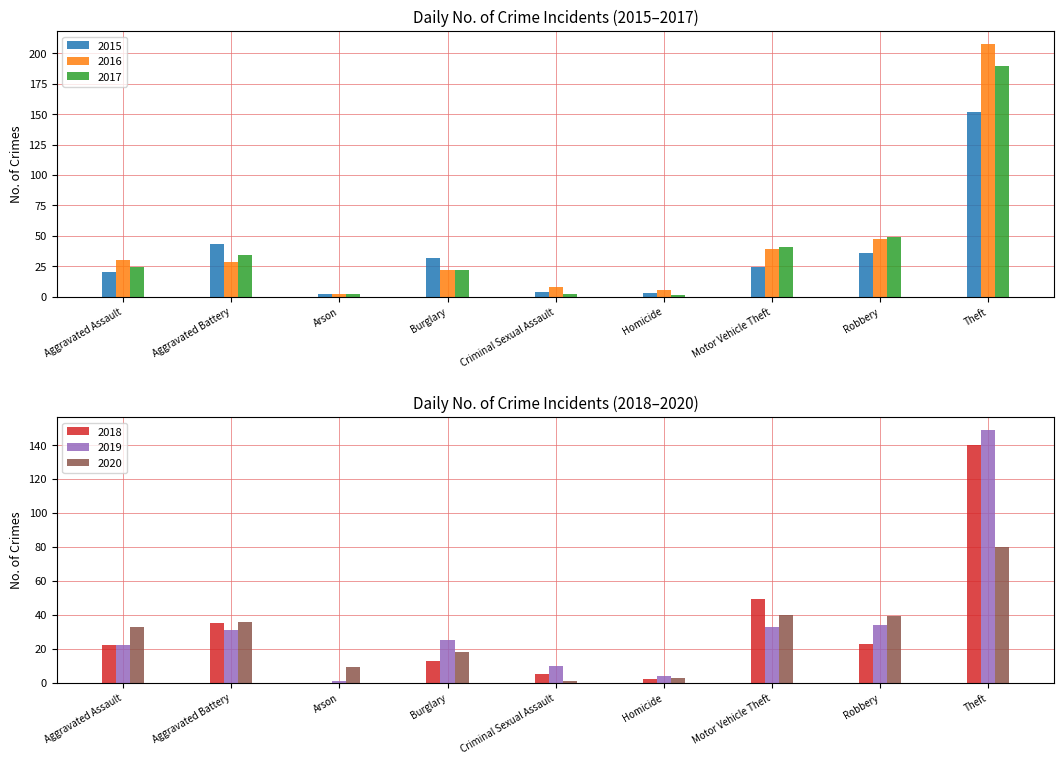

How many values in the 2019 series exceed 25?

4